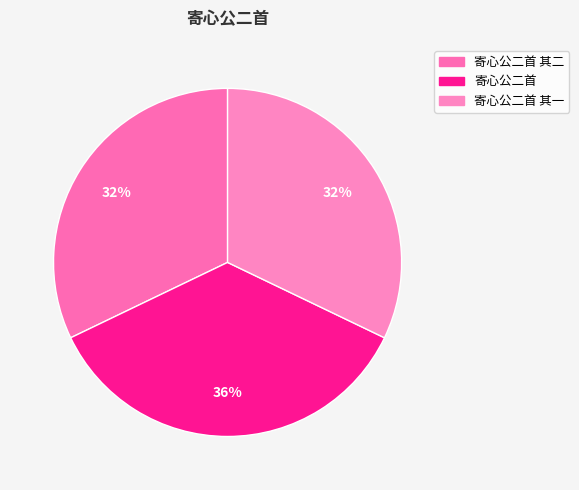

How many segments does this pie chart have?

3